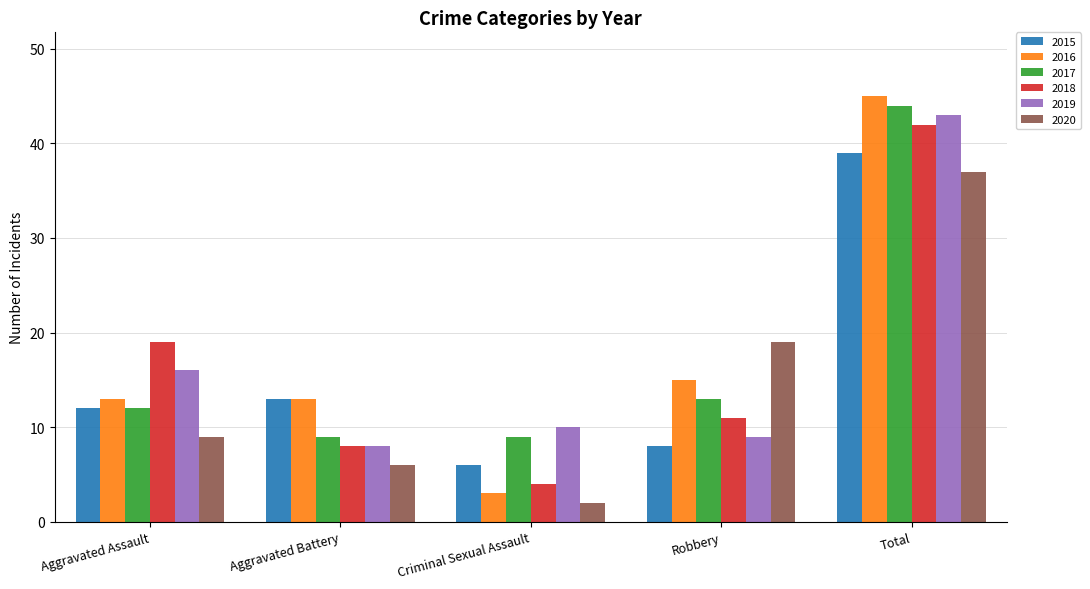

How many bars are there in total?

30